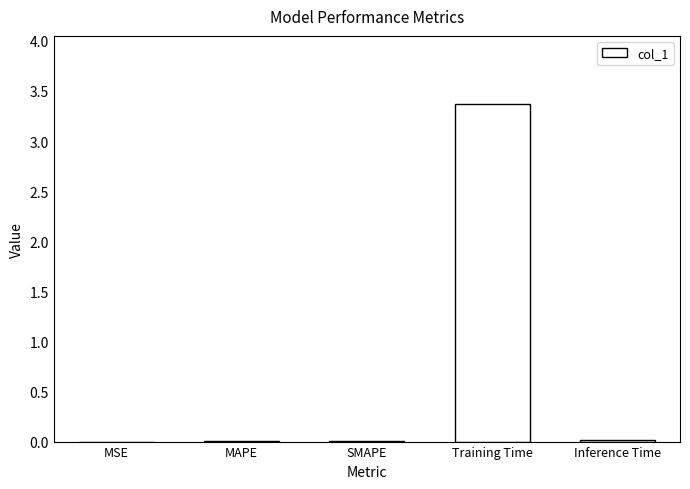

Is it true that the value at Training Time is 3.4?

True